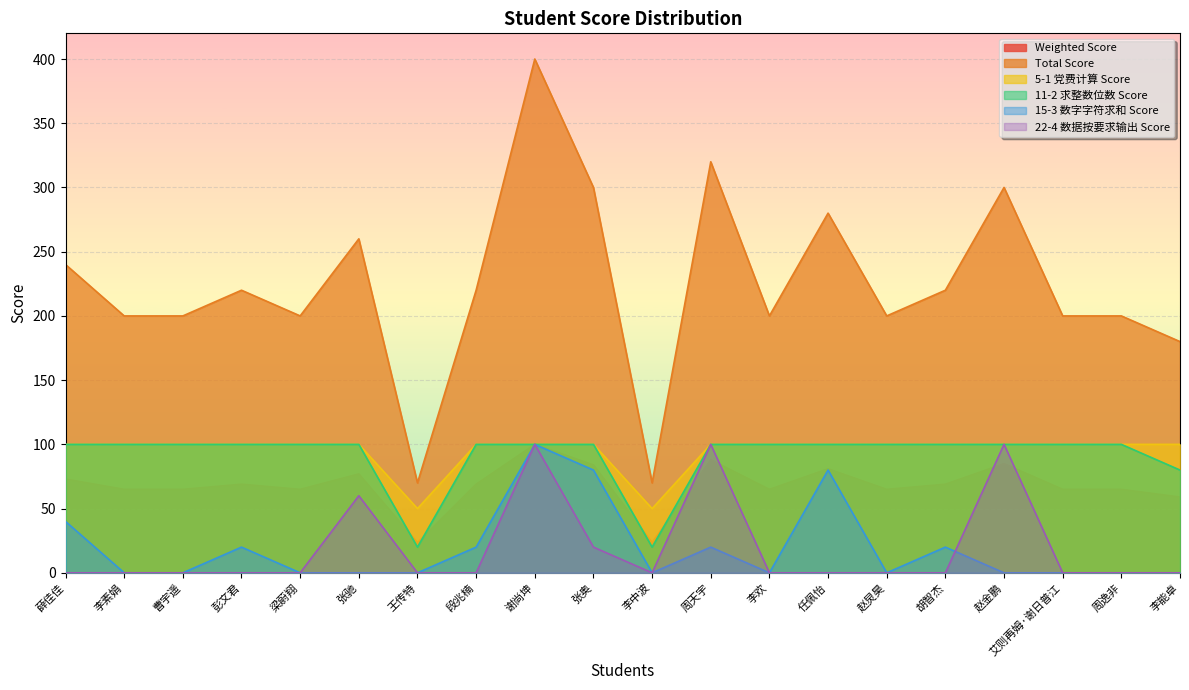

At which label is Weighted Score closest to 61?

李能卓